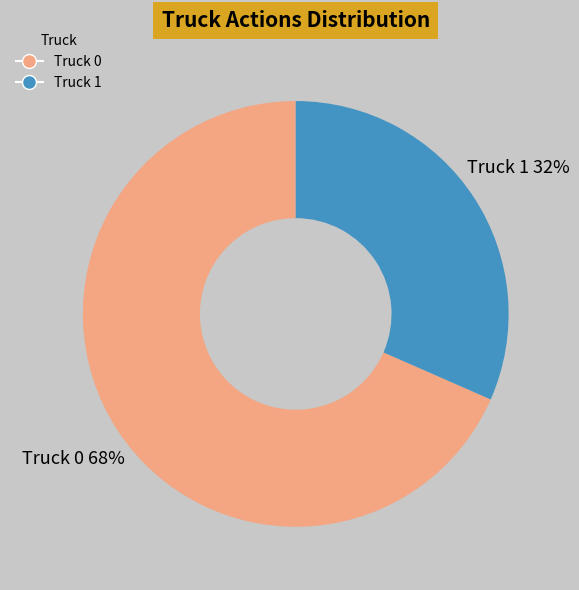

Does any single category account for the majority?

Yes